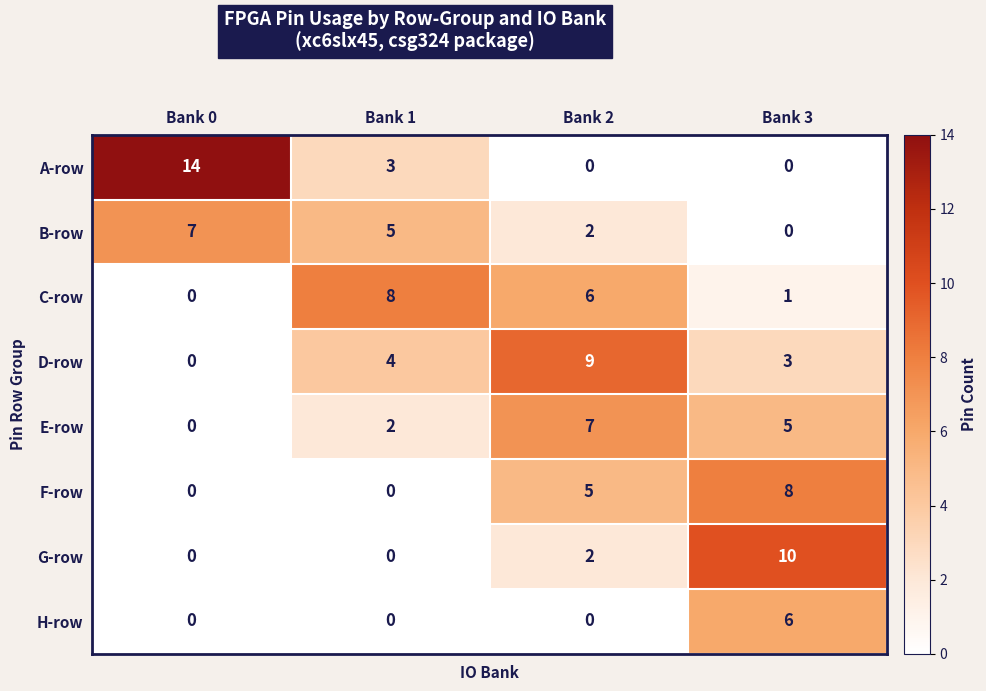

Which category has the highest value across all series?

Bank 0